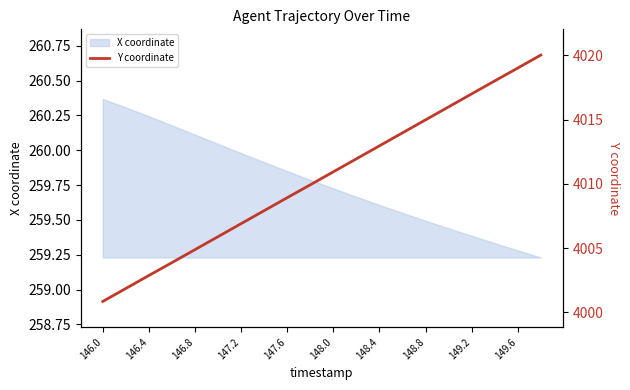

The X coordinate series shows 113.0 at 148.8. True or false?

False